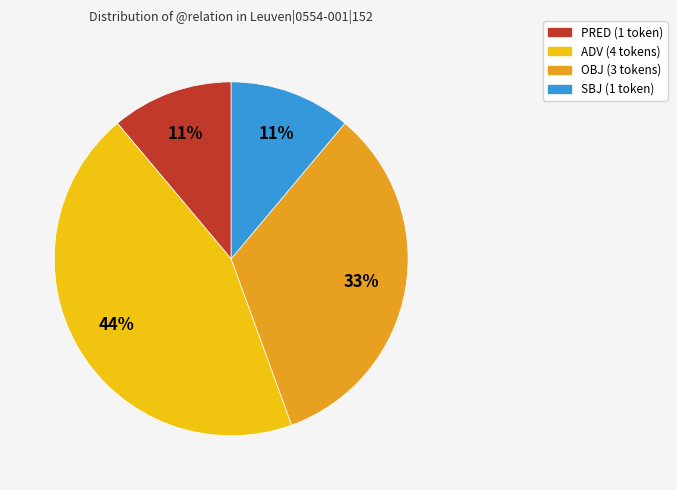

Which has a higher value, OBJ or PRED?

OBJ